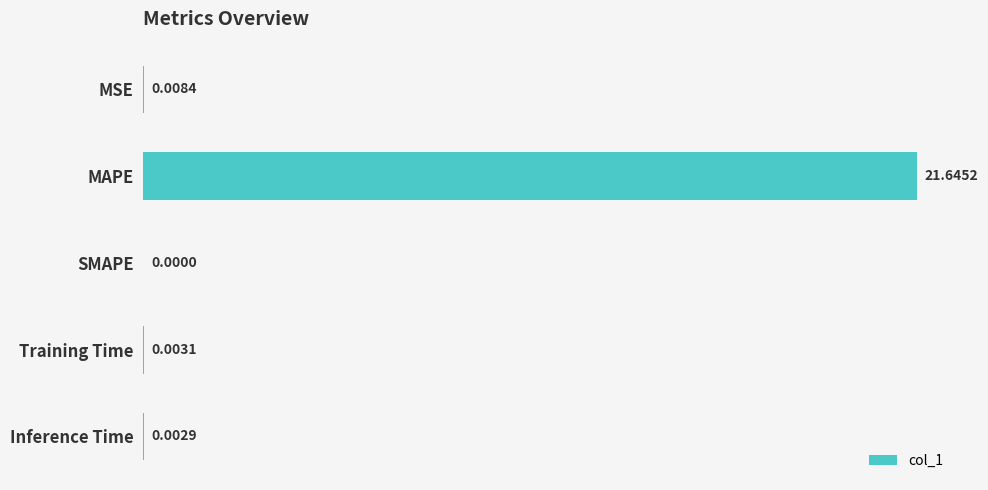

What is the average value?

4.3